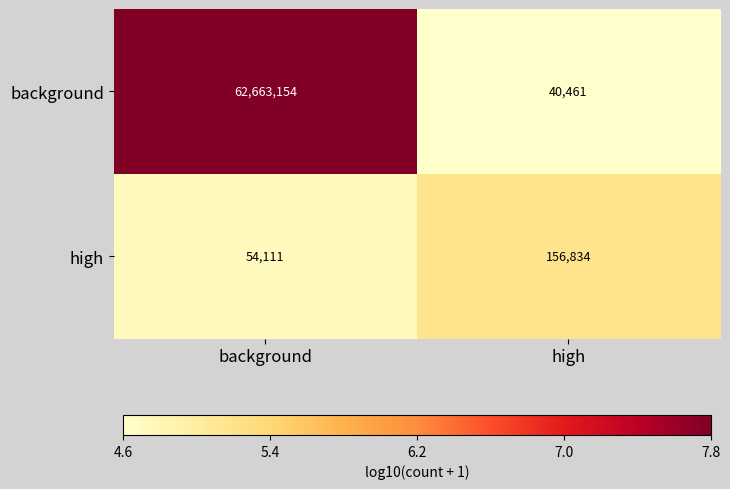

Read the background value at background.

62663154